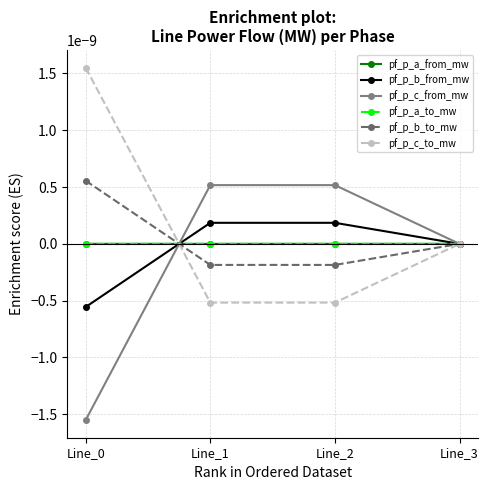

Which series ends up on top after the final intersection of pf_p_b_from_mw and pf_p_a_to_mw?

pf_p_a_to_mw